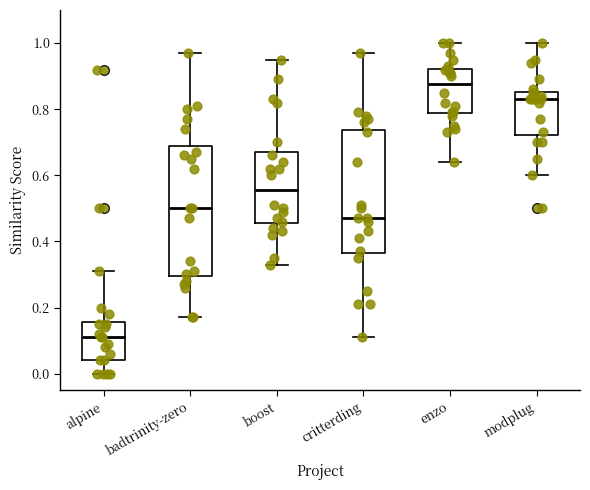

Reading left to right, transcribe this box plot: for each box, give where its median line is, the range the box spans, and where its two whiskers end, as read against the y-axis. The values are not printed on the chart, so give them approximately, as read against the axis.

alpine: median 0.12, box 0.04 to 0.16, whiskers 0.00 to 0.32
badtrinity-zero: median 0.50, box 0.30 to 0.68, whiskers 0.18 to 0.98
boost: median 0.56, box 0.46 to 0.68, whiskers 0.34 to 0.96
critterding: median 0.48, box 0.36 to 0.74, whiskers 0.12 to 0.98
enzo: median 0.88, box 0.78 to 0.92, whiskers 0.64 to 1.00
modplug: median 0.84, box 0.72 to 0.86, whiskers 0.60 to 1.00